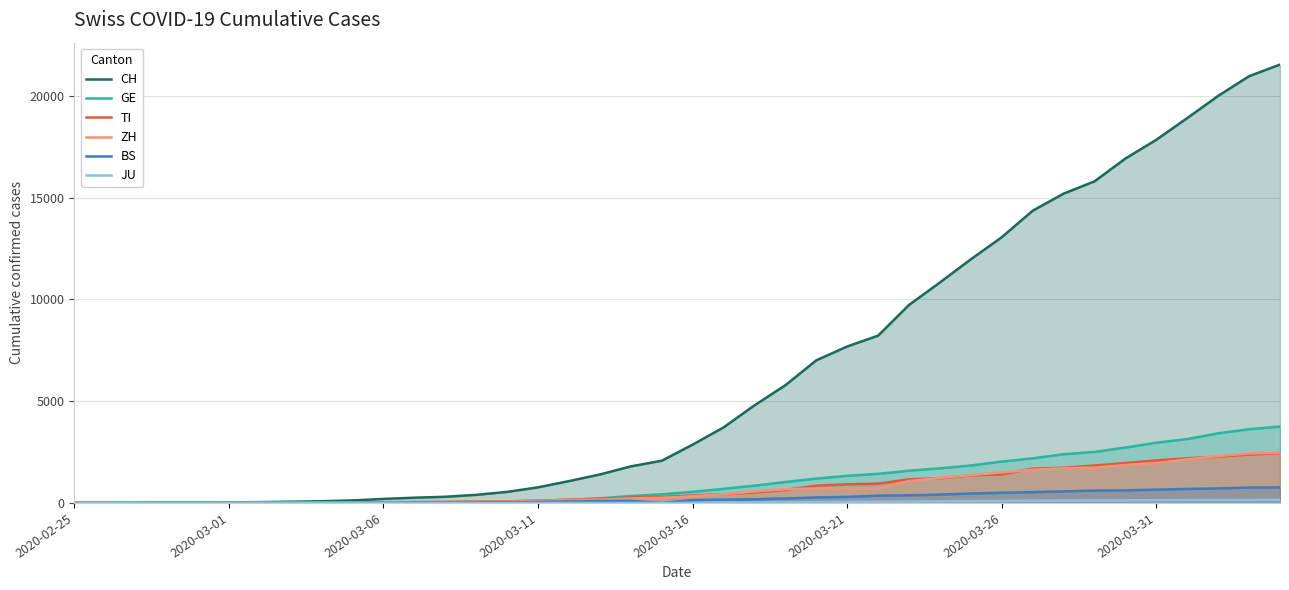

What is the difference between the maximum and minimum values in the TI series?

2442